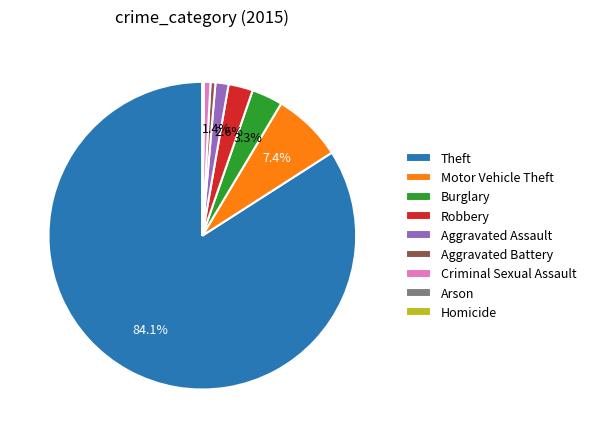

Which has a higher value, Theft or Robbery?

Theft